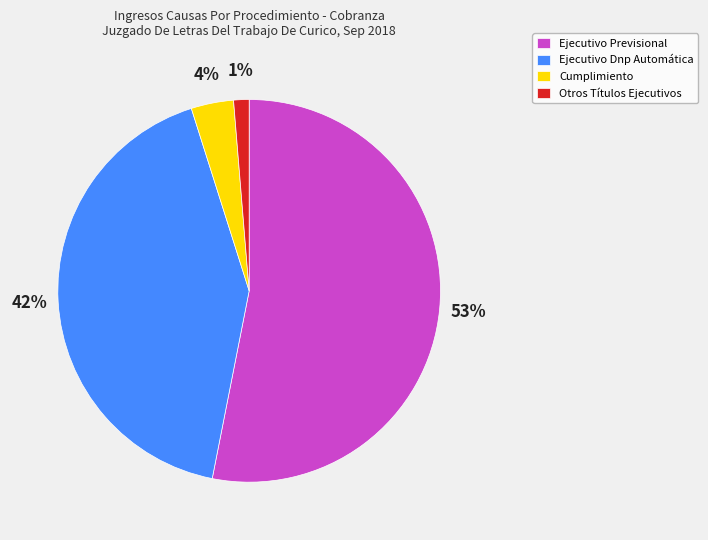

To the nearest percent, what is the difference between the largest and smallest slice percentages?

52%